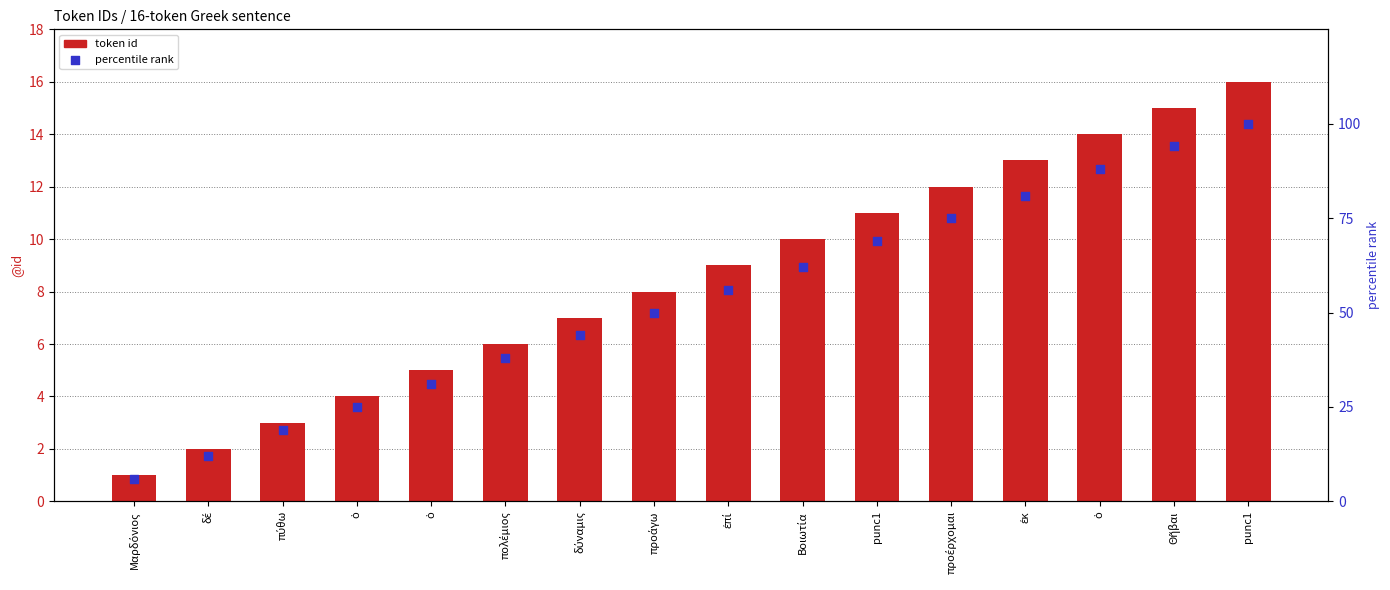

At which category is the sum across all series the highest?

punc1